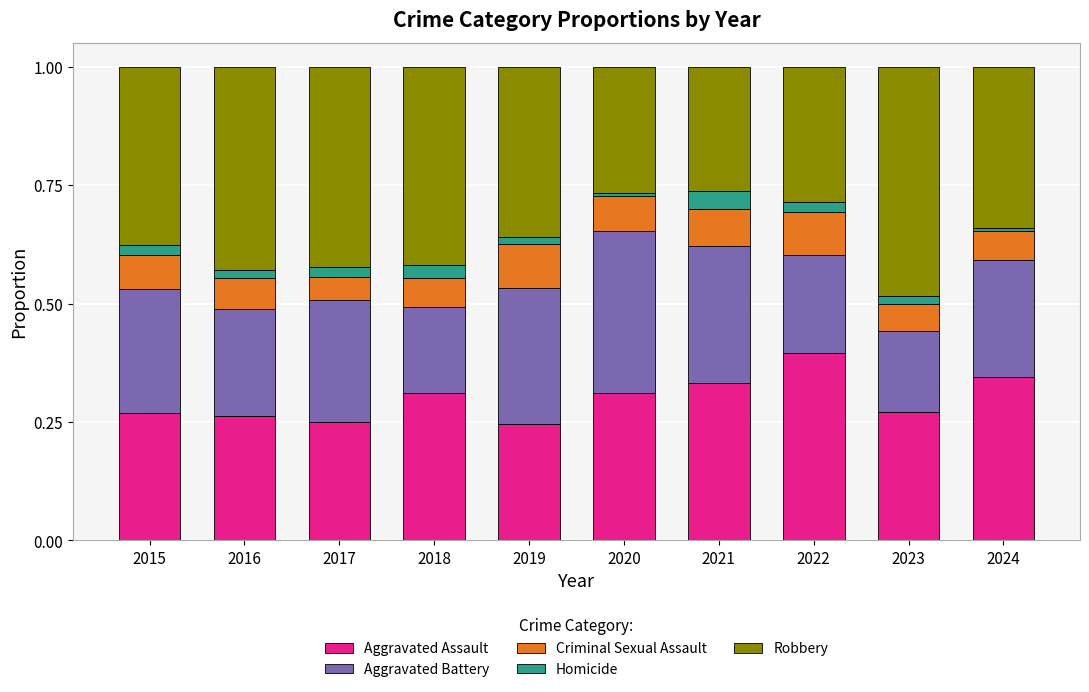

True or false: Aggravated Assault has a value of 0.1 at 2019.

False